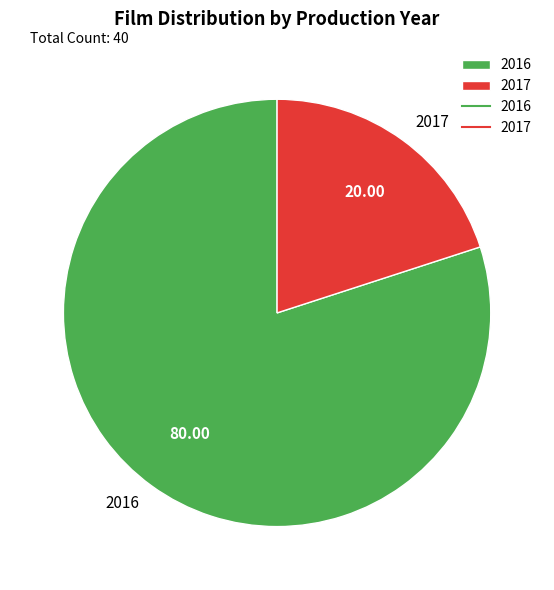

Rank the categories by value from lowest to highest.

2017, 2016